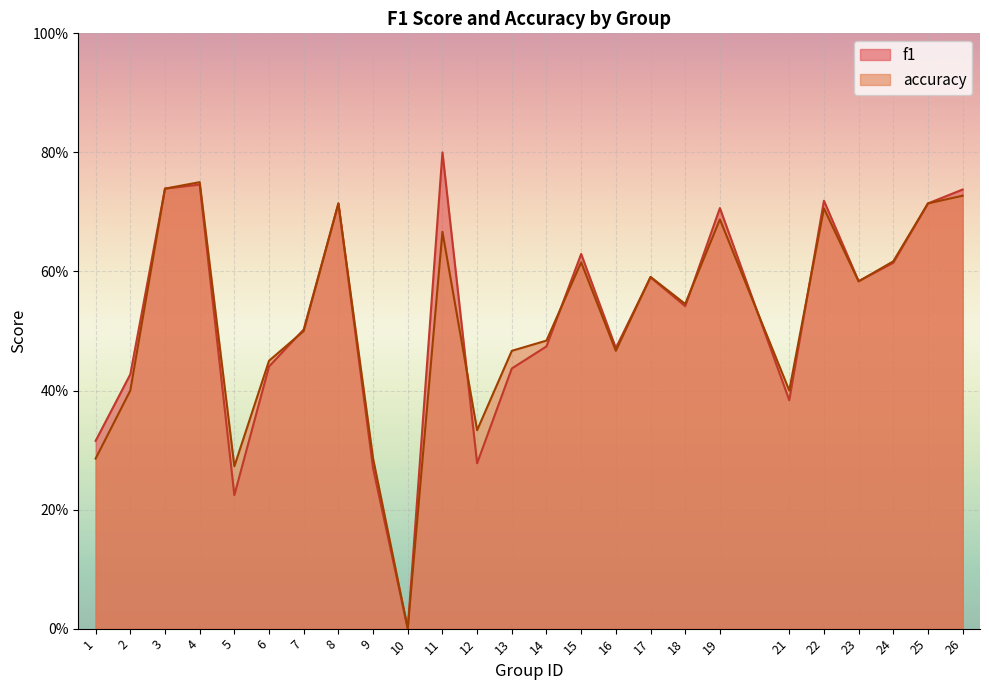

Between 3 and 15, which series saw the biggest shift?

accuracy